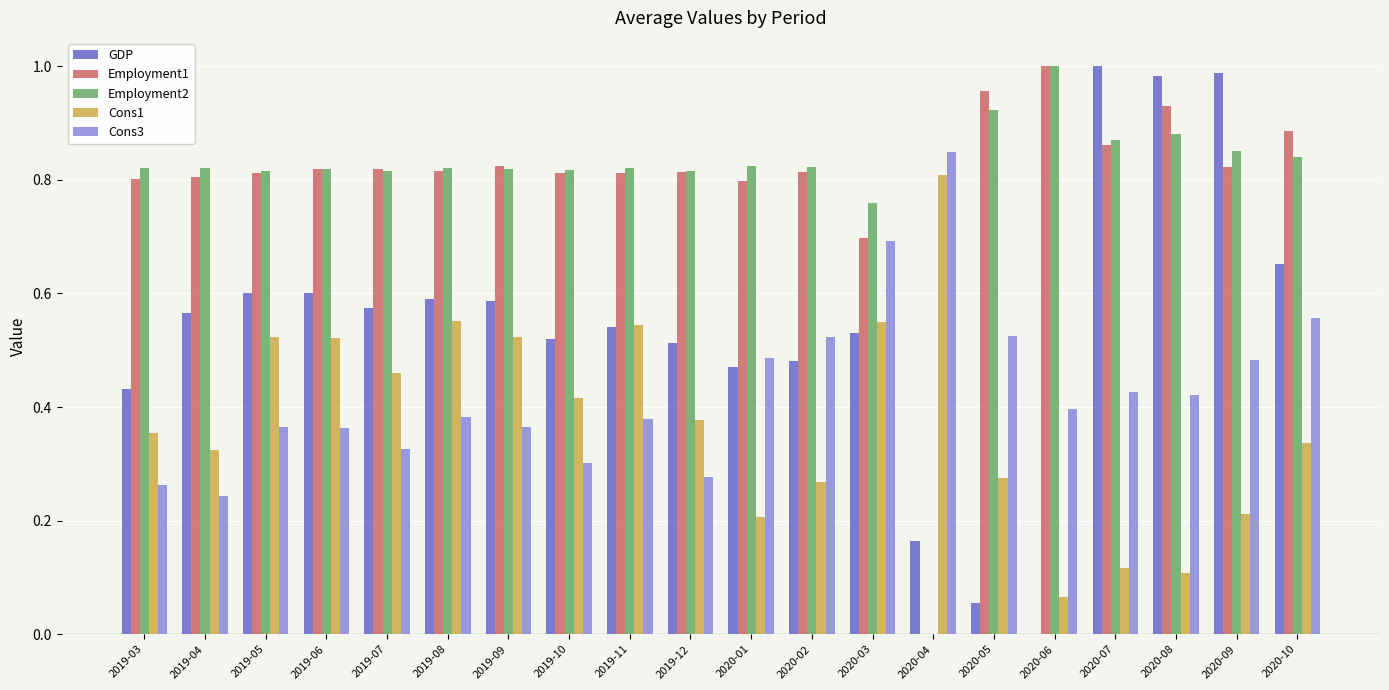

Which series changed the most between 2020-06 and 2020-07?

GDP